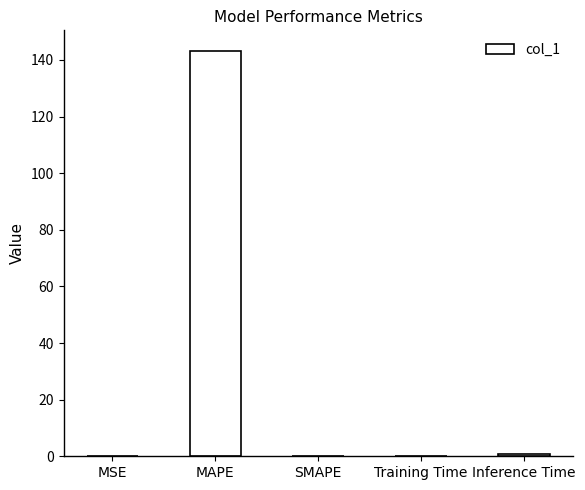

Is it true that the value at MAPE is 58.7?

False